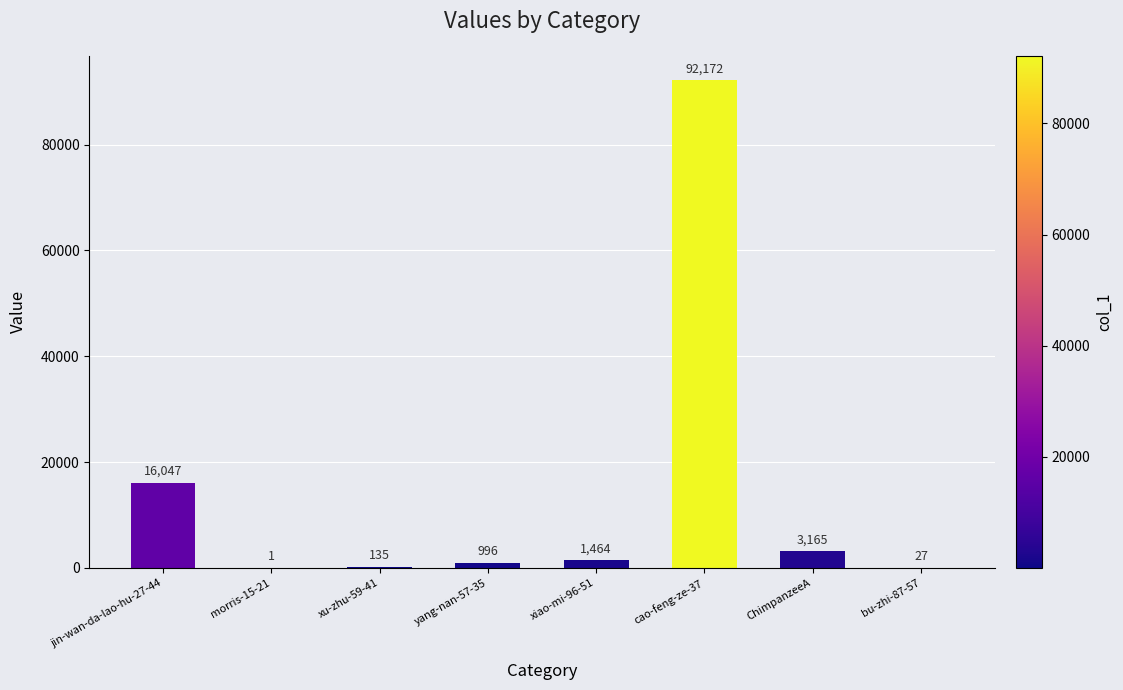

What is the change in value from cao-feng-ze-37 to ChimpanzeeA?

-89007